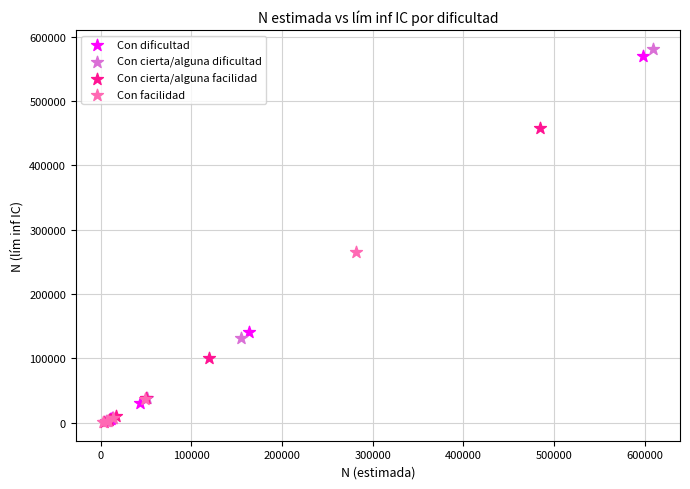

Which series has the largest Y range (max minus min)?

Con cierta/alguna dificultad